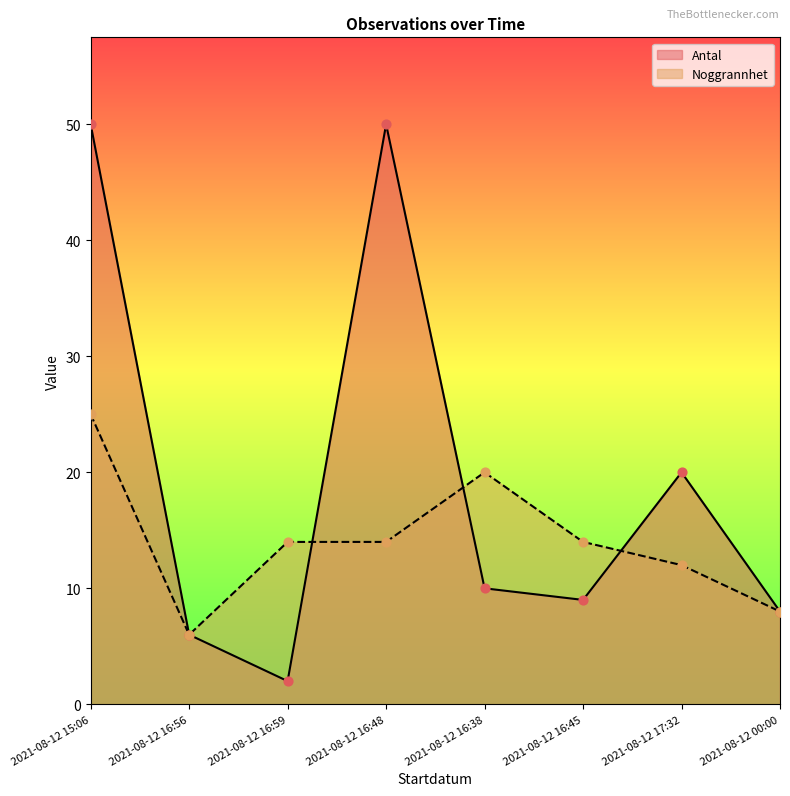

Which series contains the highest Y value?

Antal